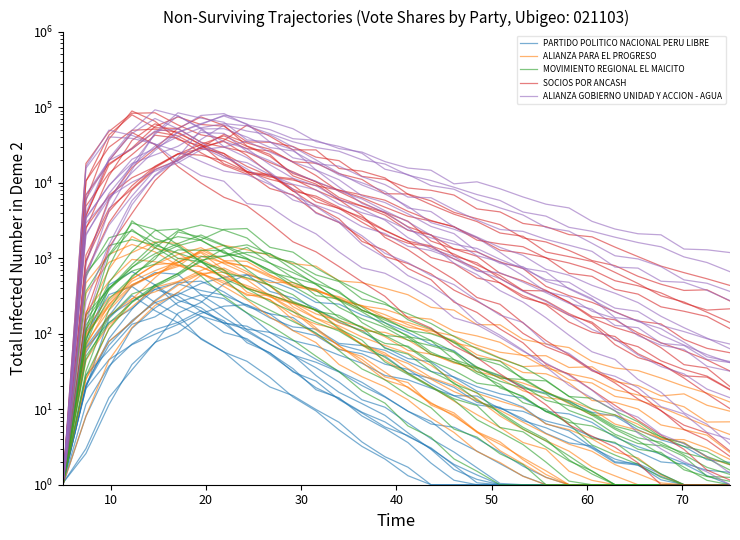

What is the label of the 6th point from the left?

50